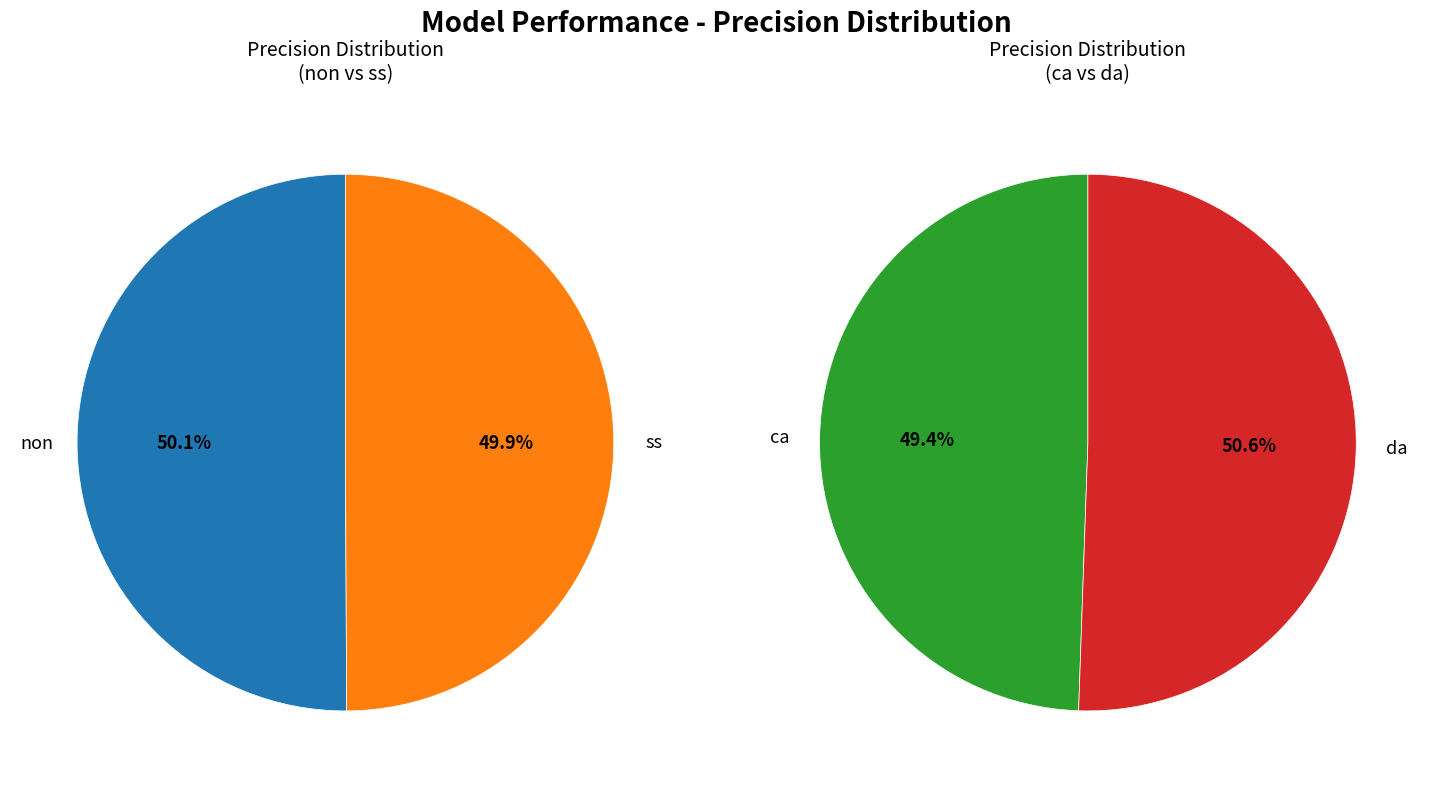

Does any single category account for the majority?

No